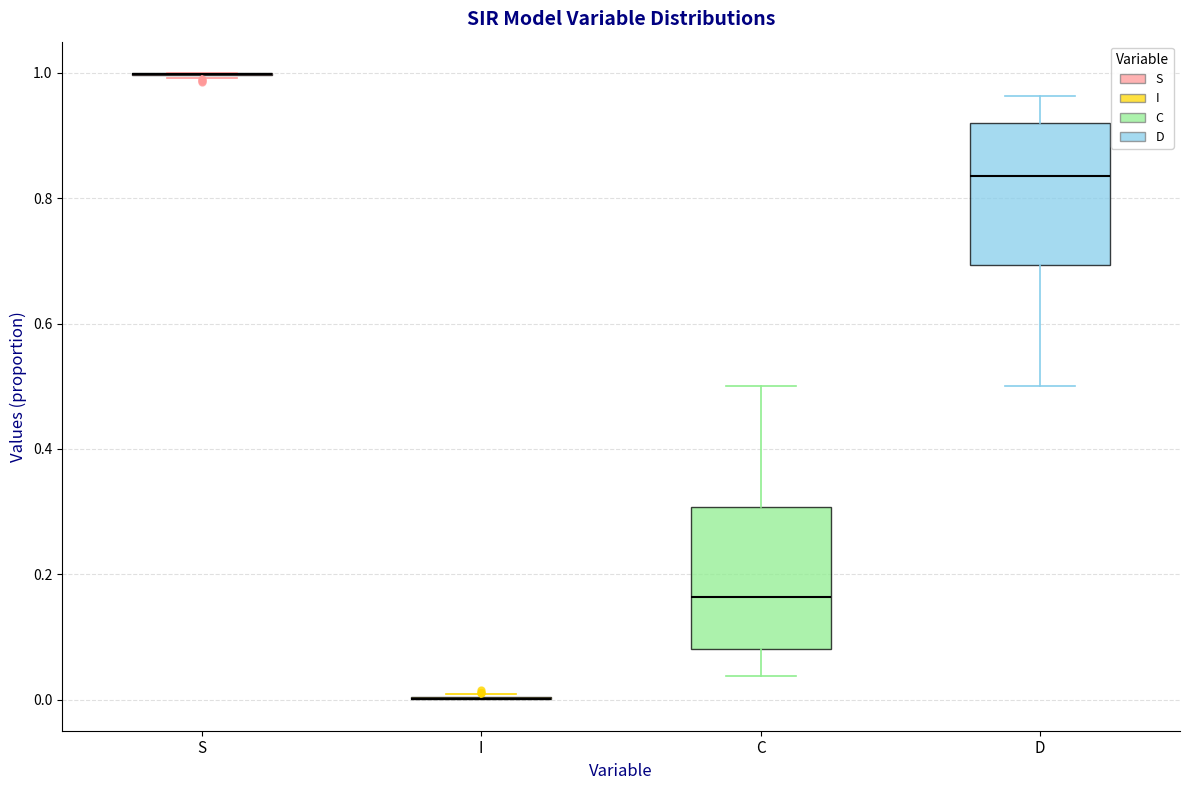

Reading left to right, transcribe this box plot: for each box, give where its median line is, the range the box spans, and where its two whiskers end, as read against the y-axis. The values are not printed on the chart, so give them approximately, as read against the axis.

S: box collapsed to a line at 1.00, whiskers 1.00 to 1.00
I: box collapsed to a line at 0.00, whiskers 0.00 to 0.00
C: median 0.16, box 0.08 to 0.30, whiskers 0.04 to 0.50
D: median 0.84, box 0.70 to 0.92, whiskers 0.50 to 0.96